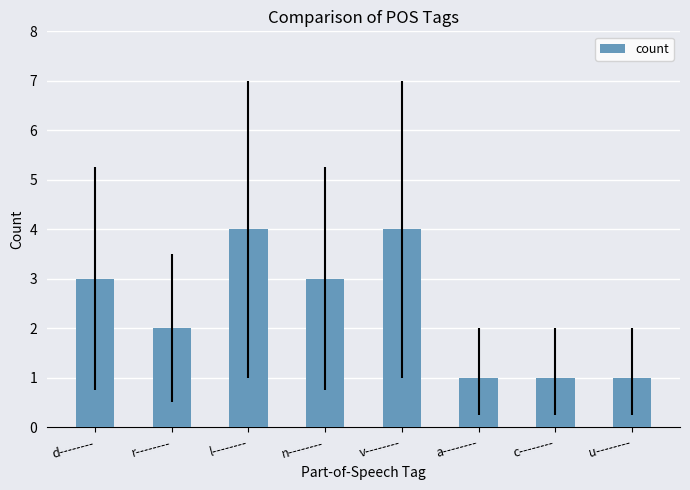

Are the bars horizontal?

No